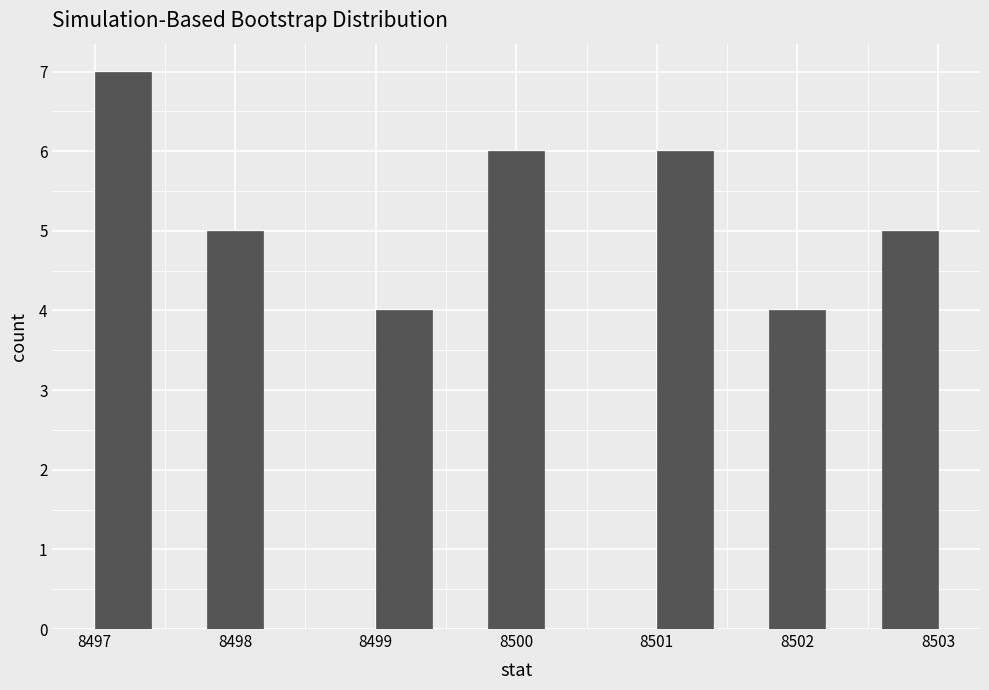

Reading left to right, list every bar in this chart as the range it spans on the x-axis followed by its height. The values are not printed on the chart, so give them approximately, as read against the axis.

8497.0 to 8497.4: 7
8497.4 to 8497.8: 0
8497.8 to 8498.2: 5
8498.2 to 8498.6: 0
8498.6 to 8499.0: 0
8499.0 to 8499.4: 4
8499.4 to 8499.8: 0
8499.8 to 8500.2: 6
8500.2 to 8500.6: 0
8500.6 to 8501.0: 0
8501.0 to 8501.4: 6
8501.4 to 8501.8: 0
8501.8 to 8502.2: 4
8502.2 to 8502.6: 0
8502.6 to 8503.0: 5